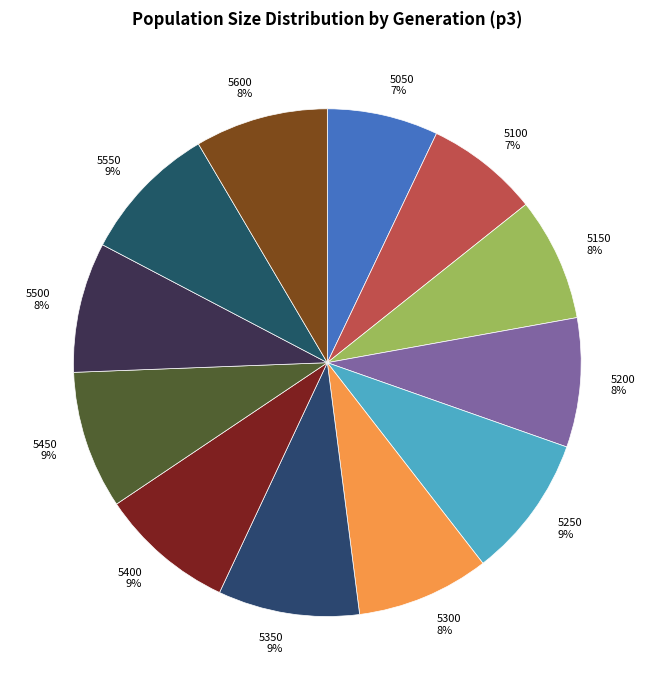

Is 5550 the majority of the pie?

No